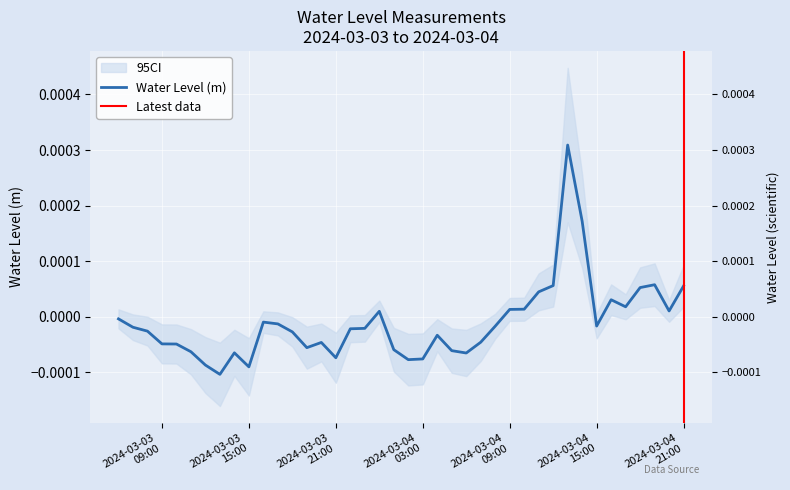

Count the number of values greater than 0.

13